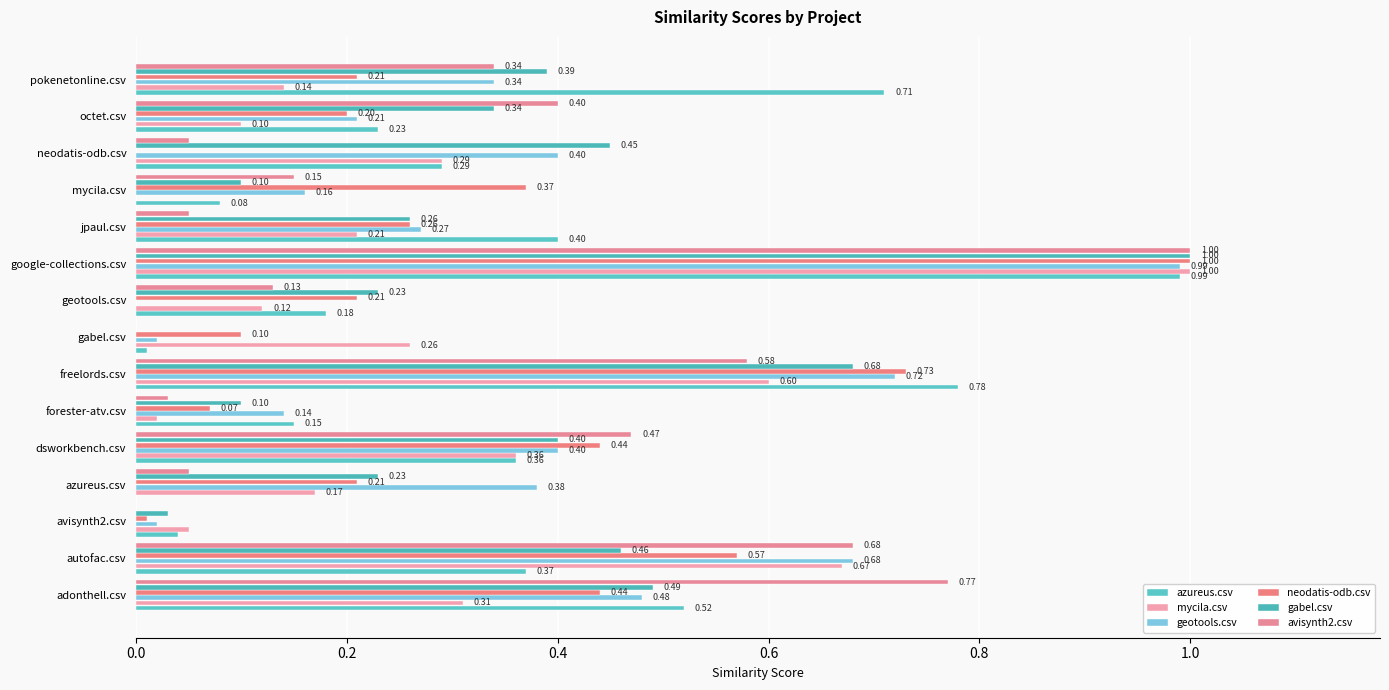

At which label does azureus.csv reach its peak?

google-collections.csv